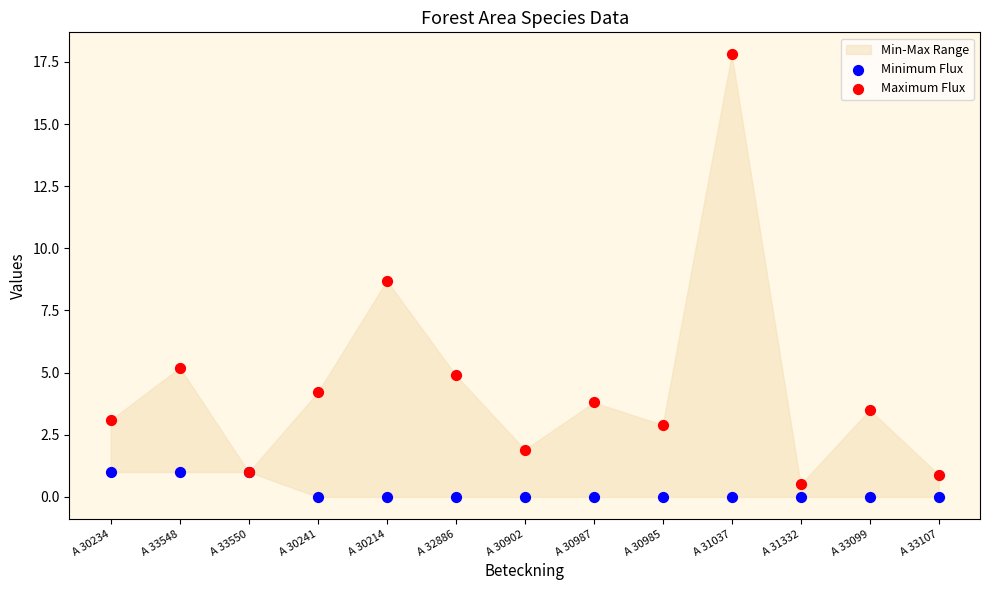

Which series has the largest Y range (max minus min)?

Maximum Flux